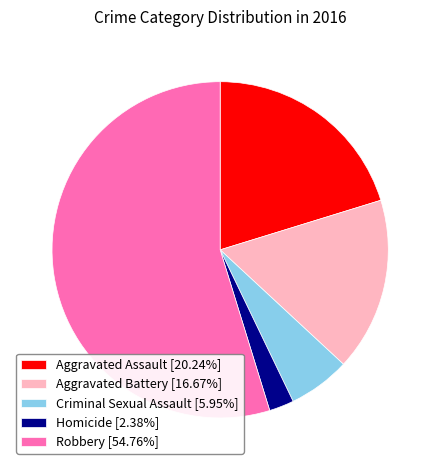

Count the number of slices in the pie.

5